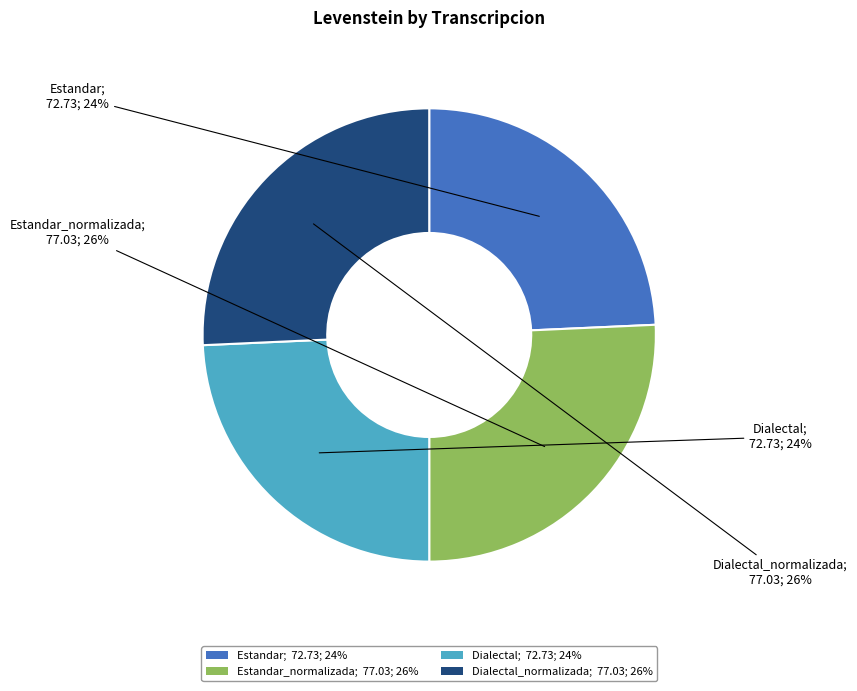

Which has a higher value, Estandar_normalizada; 77.03; 26% or Estandar; 72.73; 24%?

Estandar_normalizada; 77.03; 26%